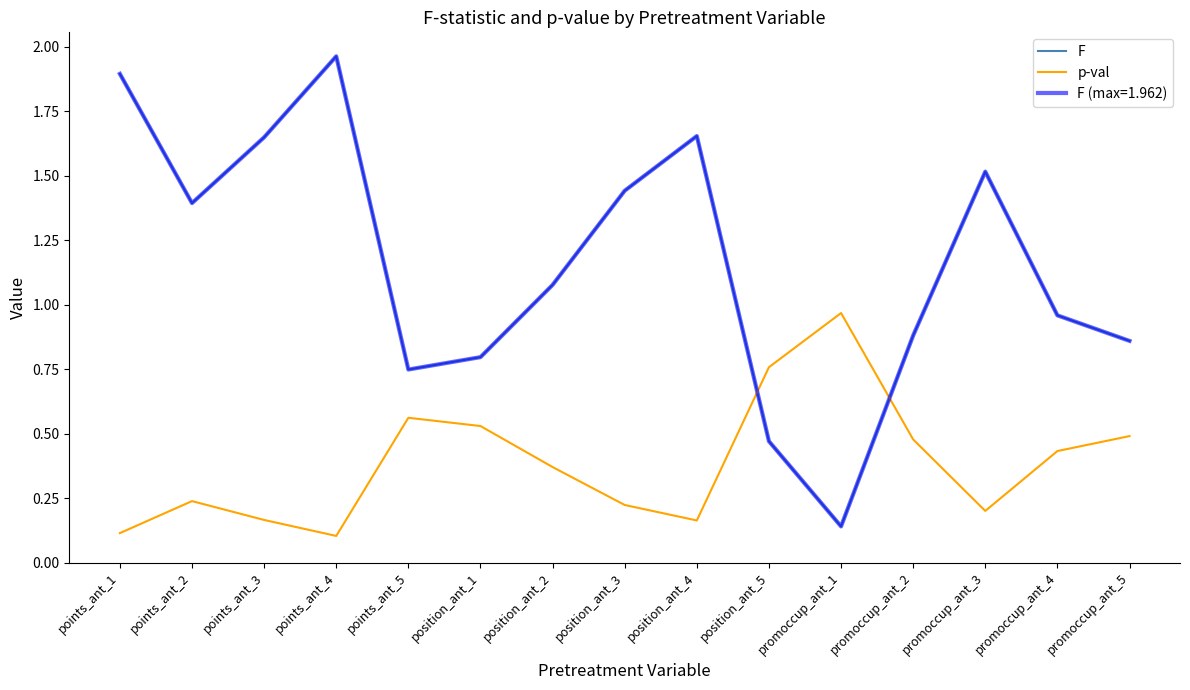

Is this an area chart (filled region under the line)?

No